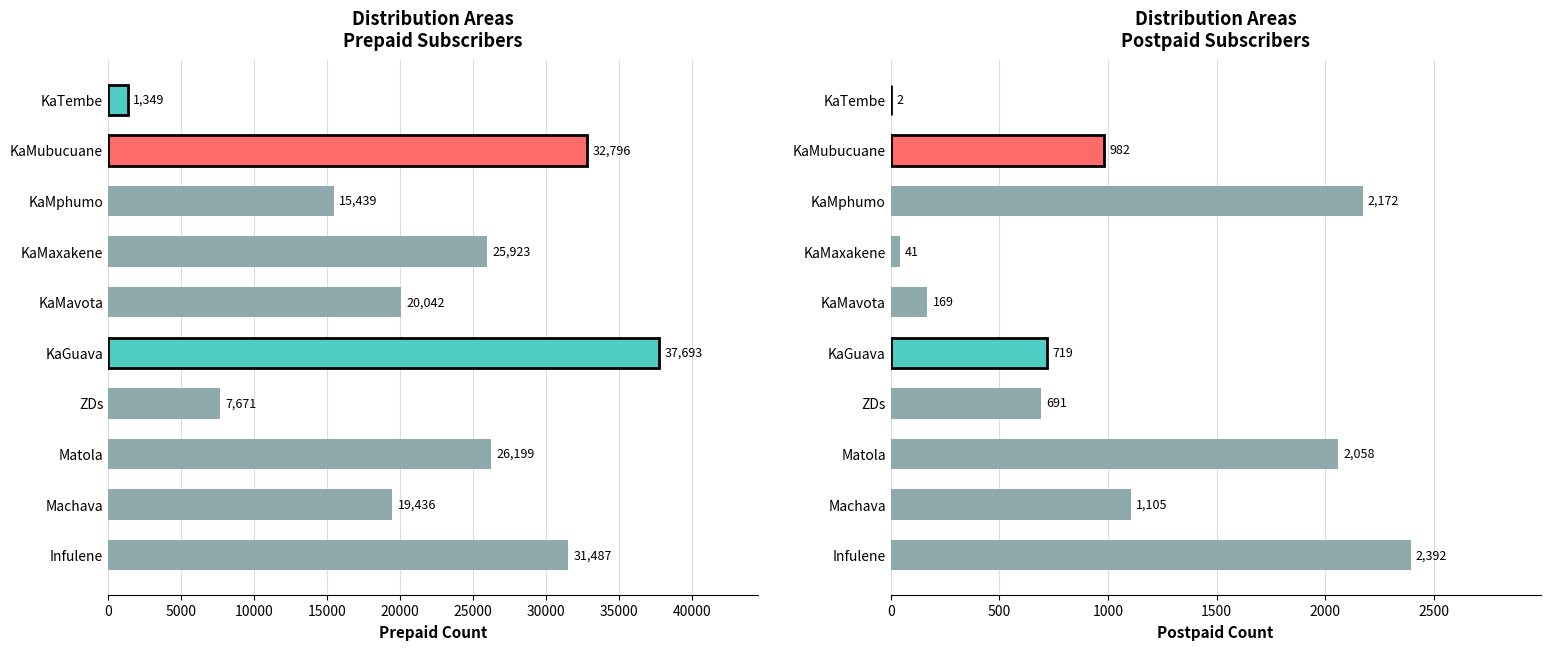

The value of Postpaid at Infulene is 1218. True or false?

False